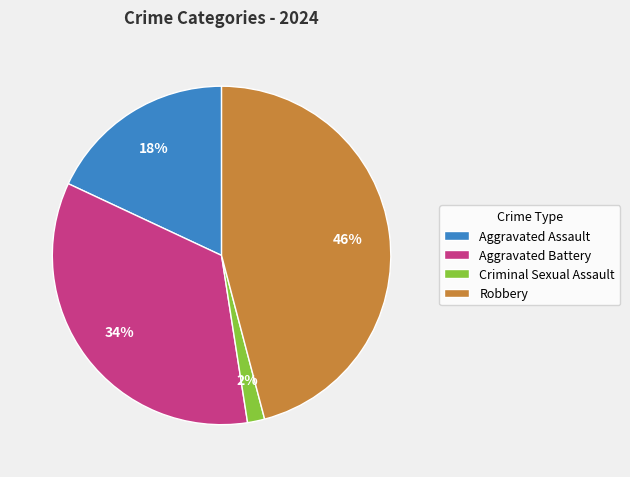

How many segments does this pie chart have?

4